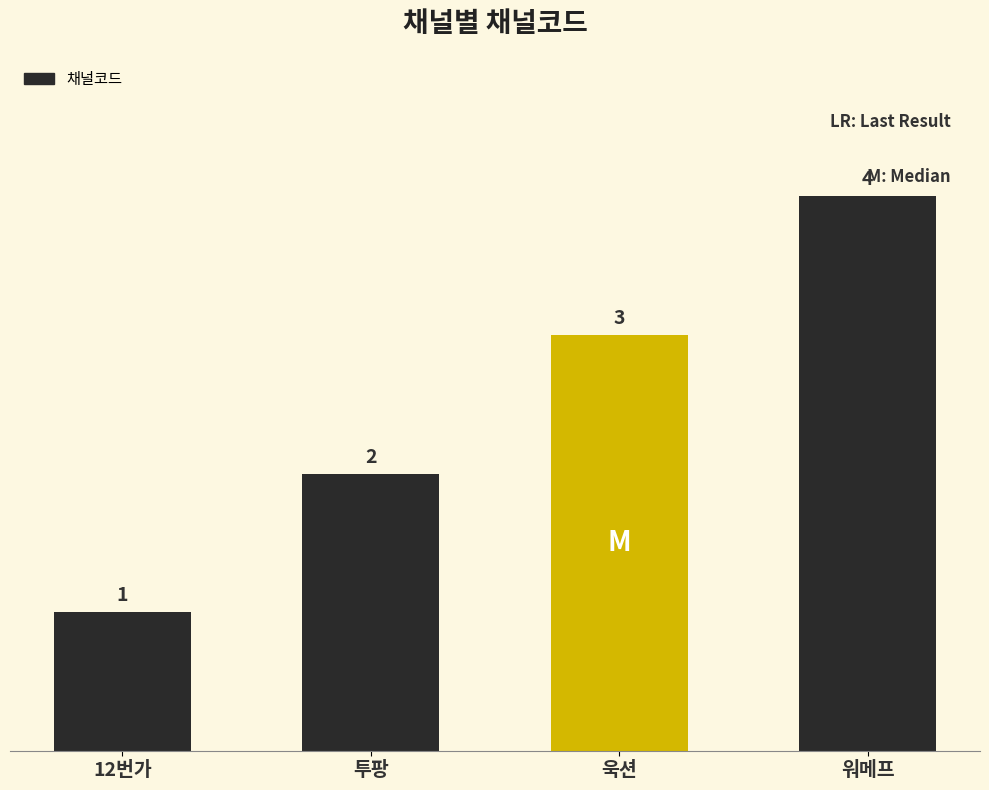

What is the difference between the maximum and minimum values?

3